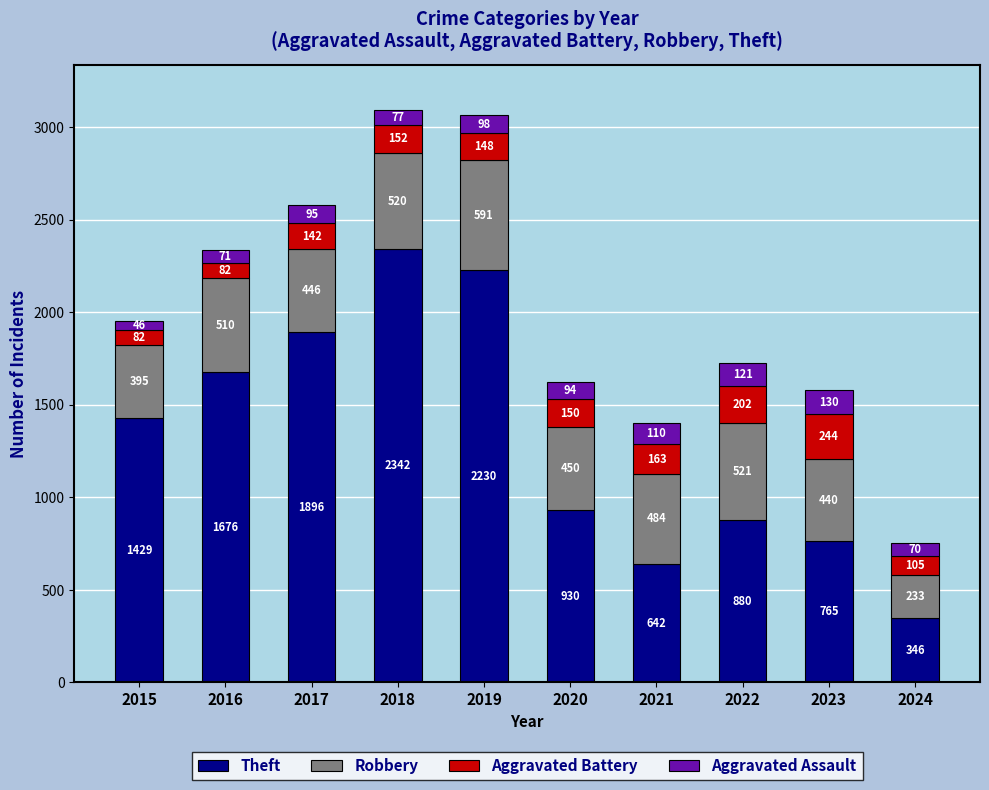

The Theft series shows 2230 at 2019. True or false?

True